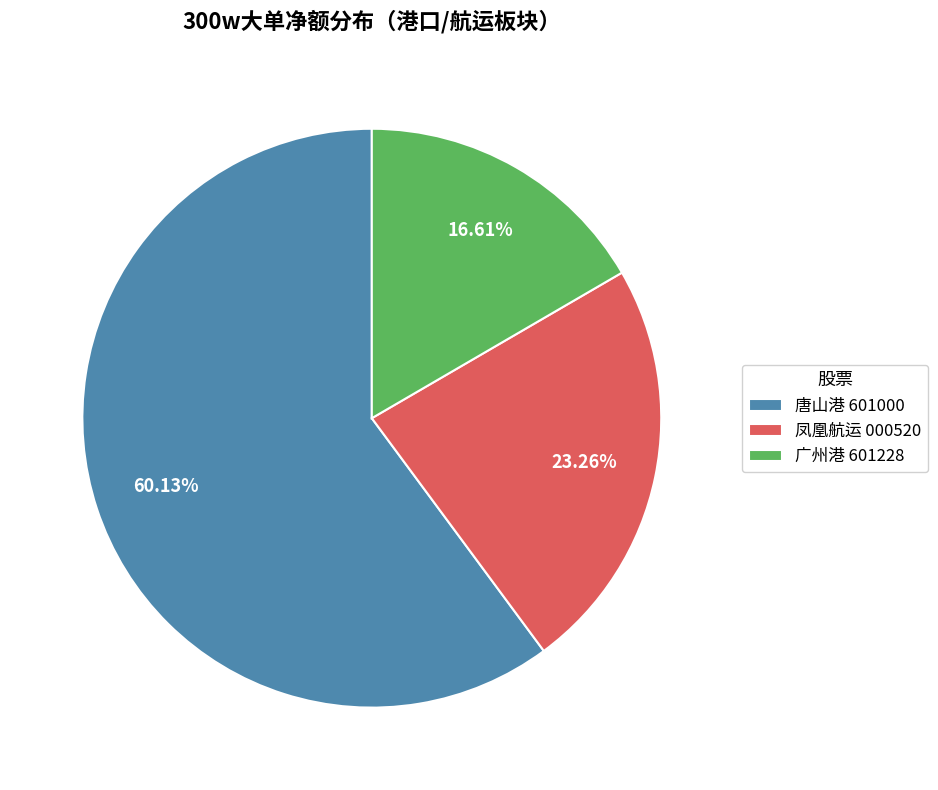

Between 广州港 601228 and 凤凰航运 000520, which is larger?

凤凰航运 000520